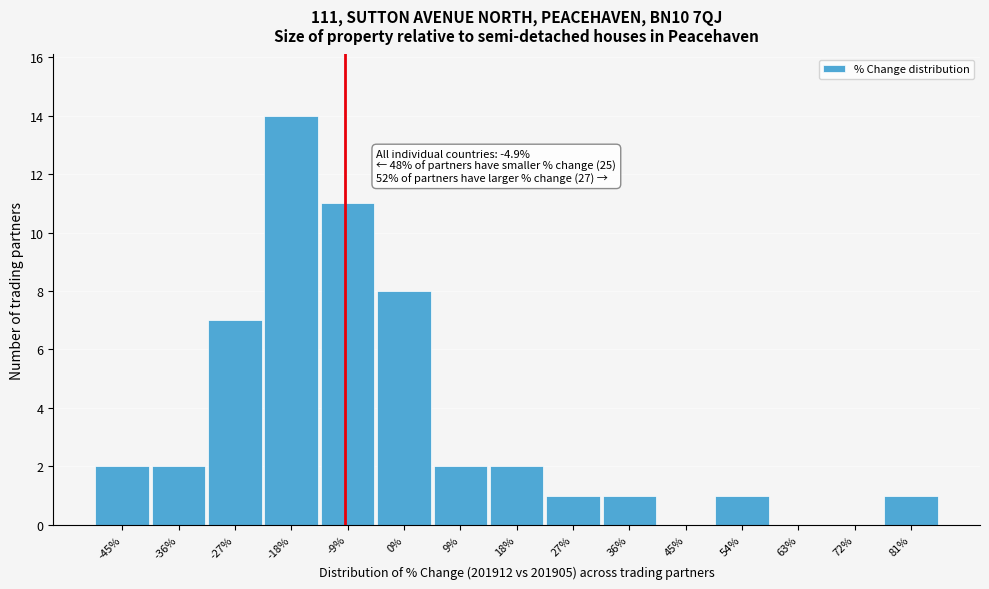

Reading left to right, what are all the values shown in this chart?

-45%=2	-36%=2	-27%=7	-18%=14	-9%=11	0%=8	9%=2	18%=2	27%=1	36%=1	45%=0	54%=1	63%=0	72%=0	81%=1